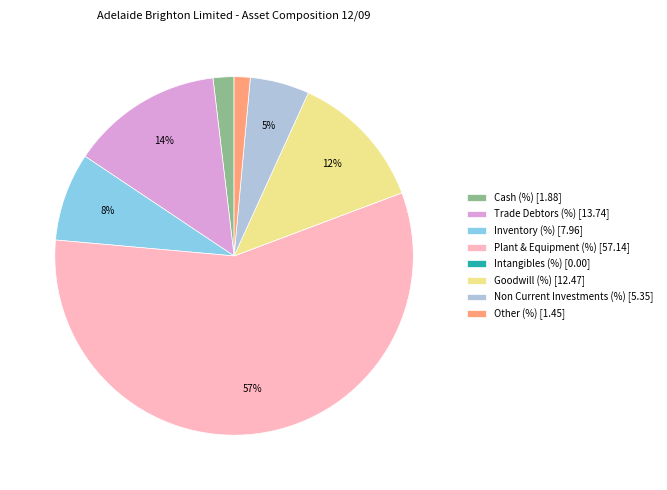

Do Goodwill (%) [12.47] and Trade Debtors (%) [13.74] together represent more than half of the pie?

No